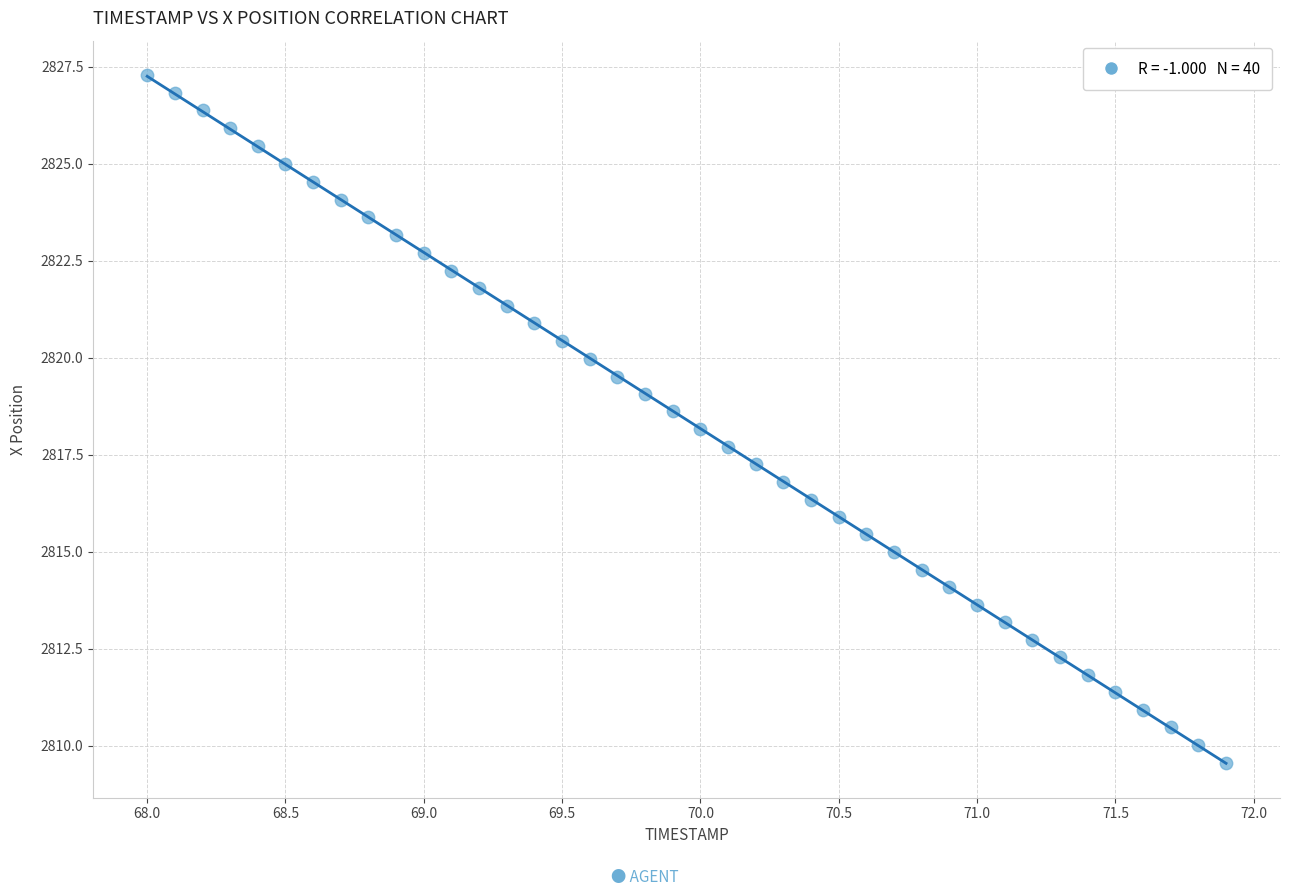

What is the range of X values (max minus min)?

3.9